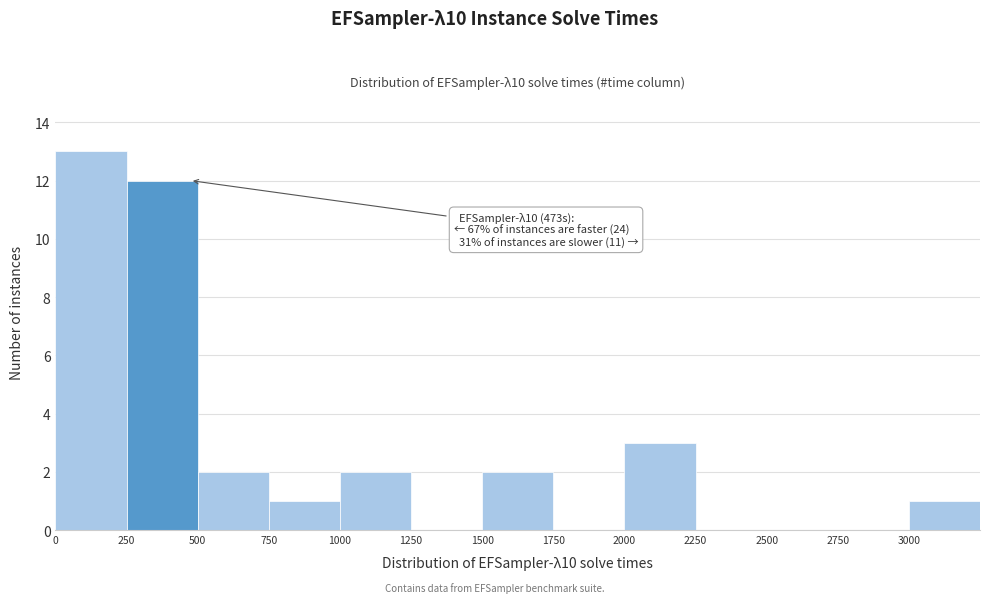

Over which range of the x-axis is the bar tallest?

0 to 250